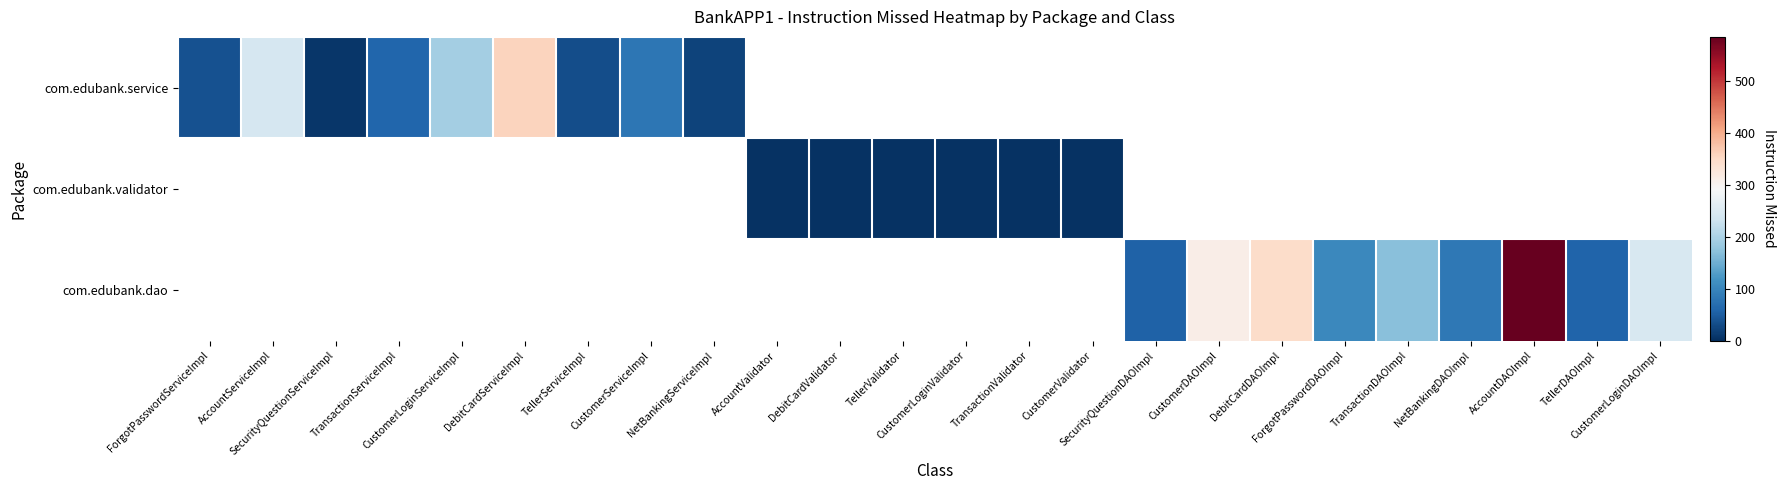

At which label does com.edubank.service reach its peak?

DebitCardServiceImpl